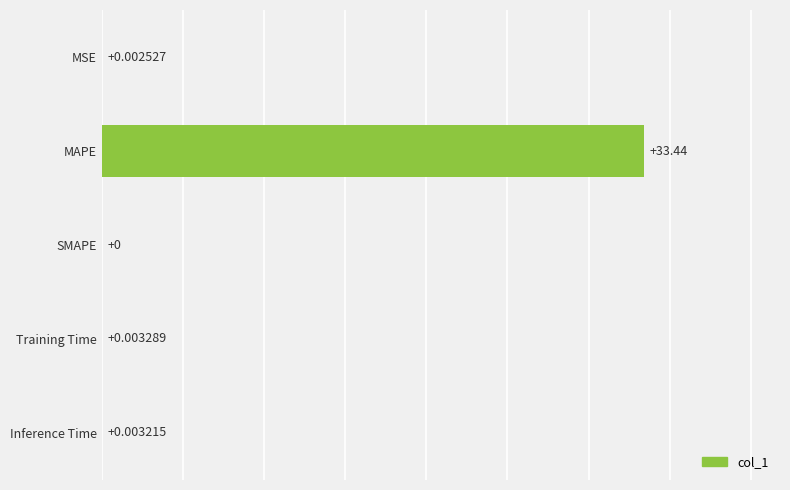

What is the sum of all values?

33.4